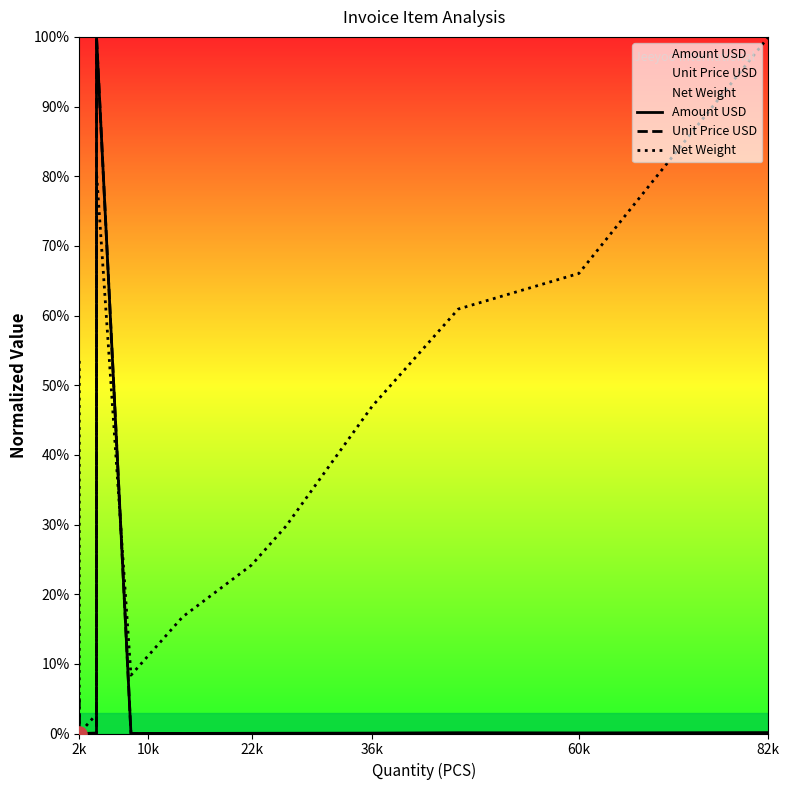

Is the value of Net Weight at 18 greater than the value of Amount USD at 17?

Yes